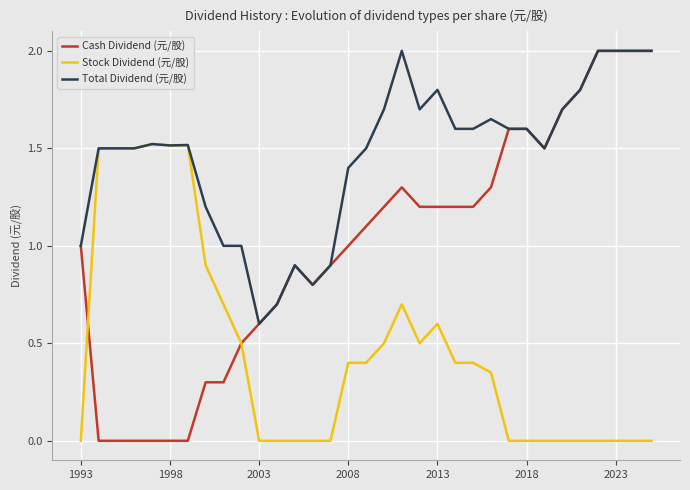

What is the maximum value shown in the chart?

2.0